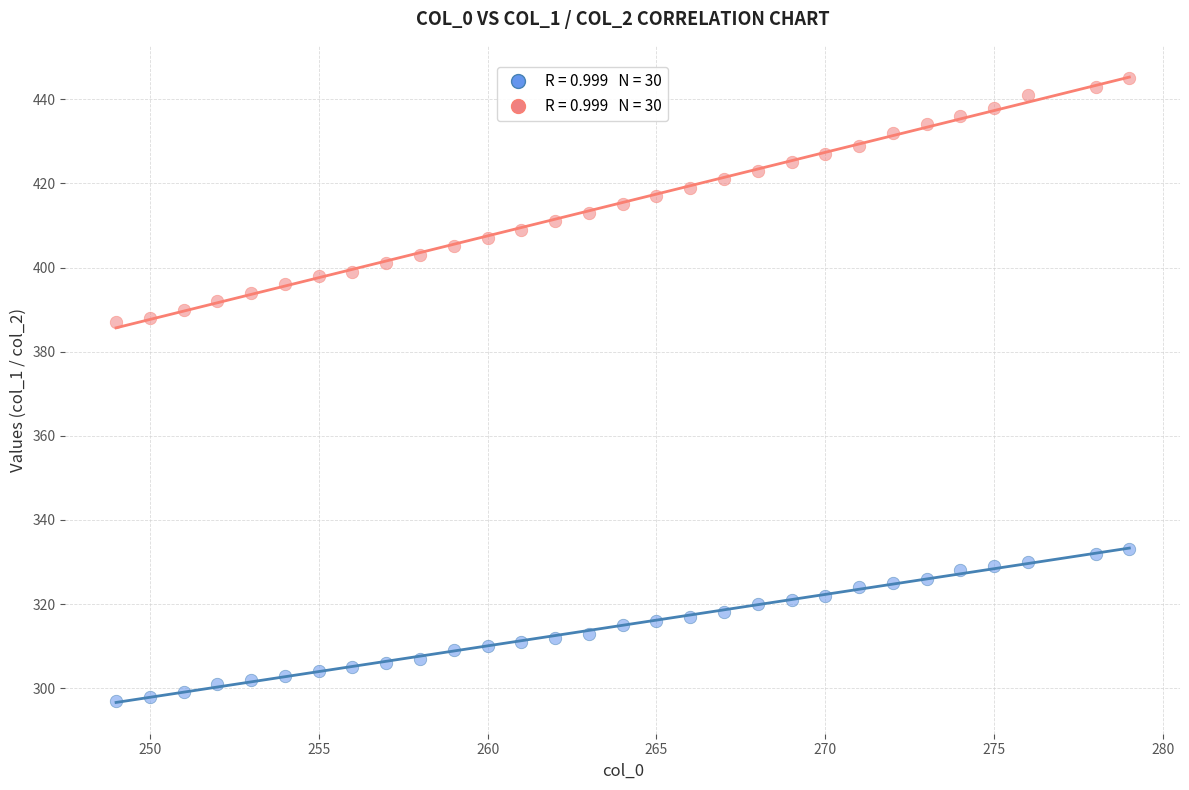

Across all data points, what is the range of X values (max minus min)?

30